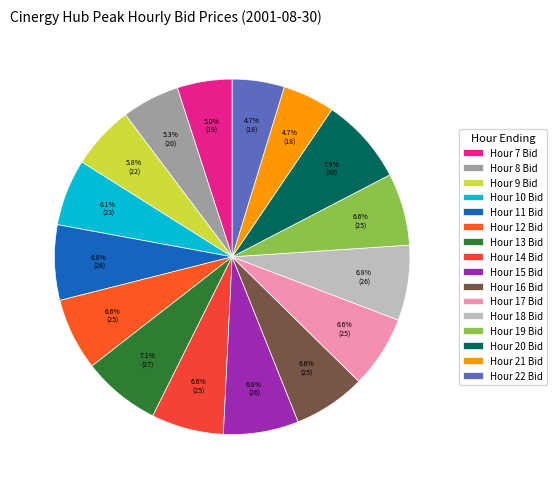

To the nearest percent, what is the combined percentage of Hour 18 Bid and Hour 16 Bid?

13%